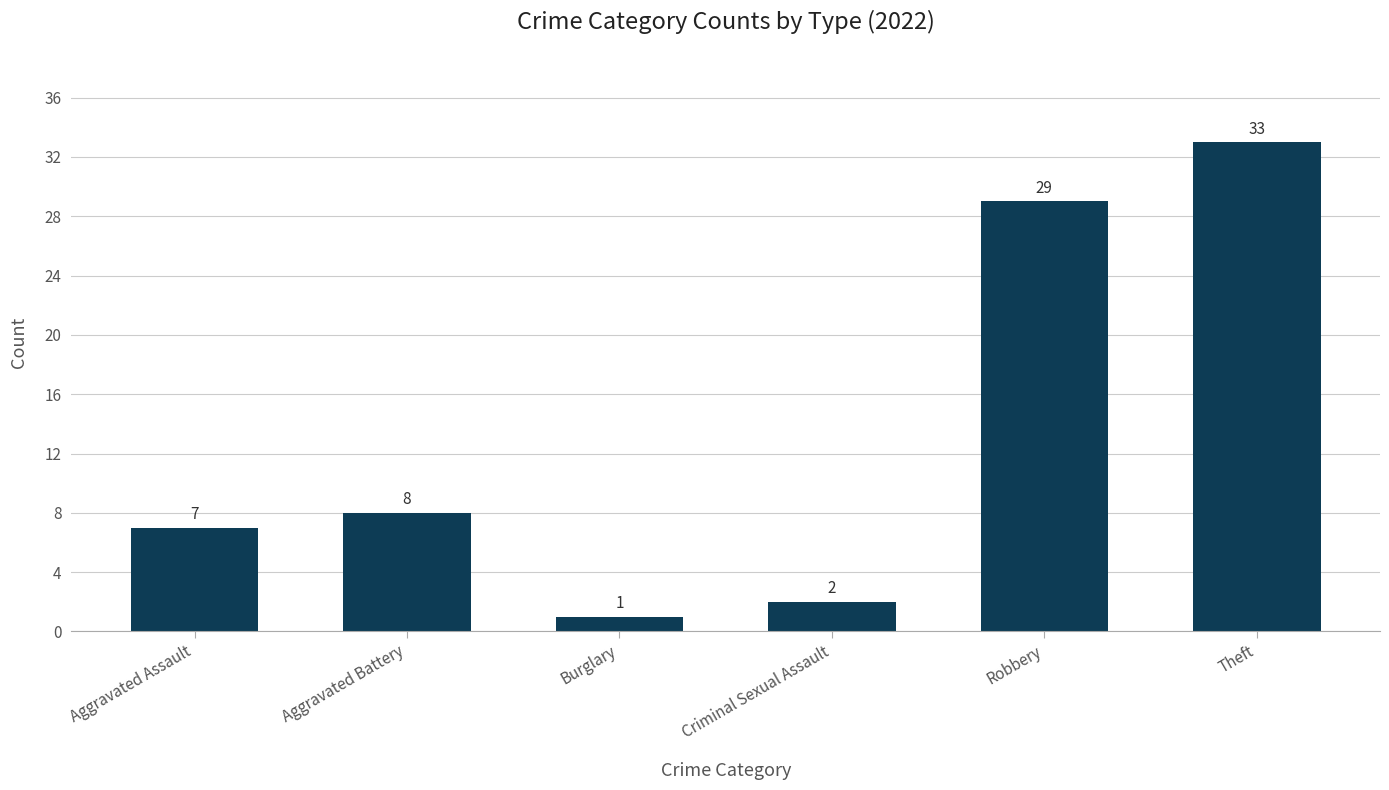

At which category does the chart reach its peak across all series?

Theft